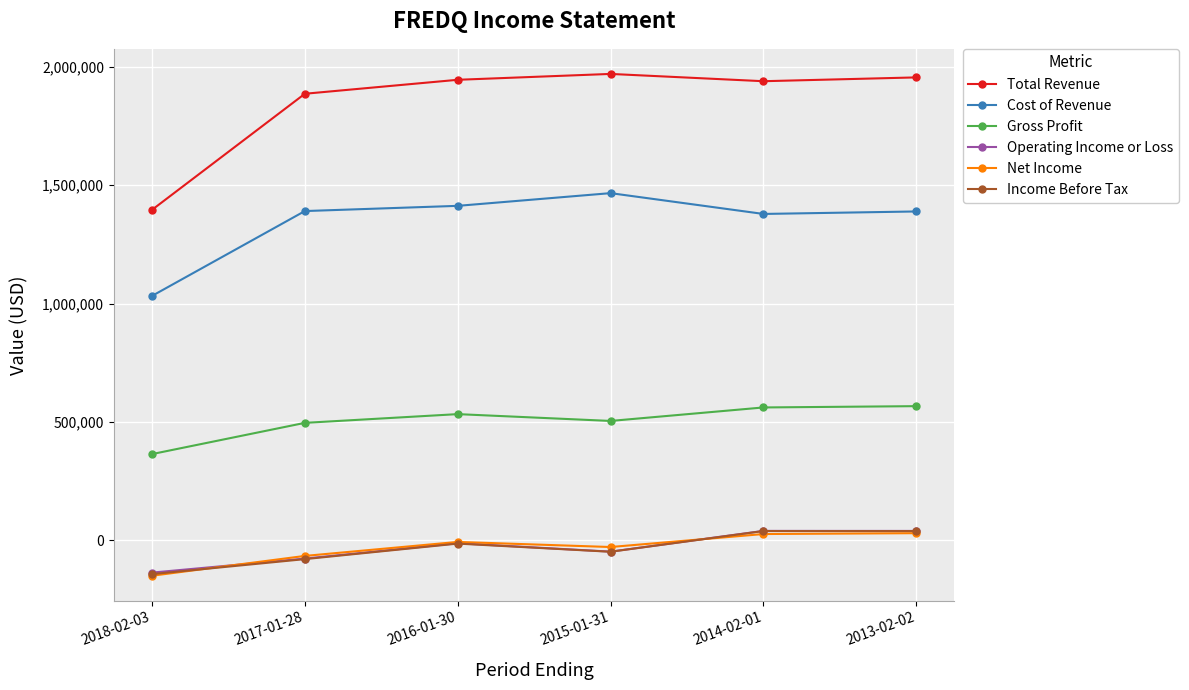

What is the highest value of the Cost of Revenue series?

1466300